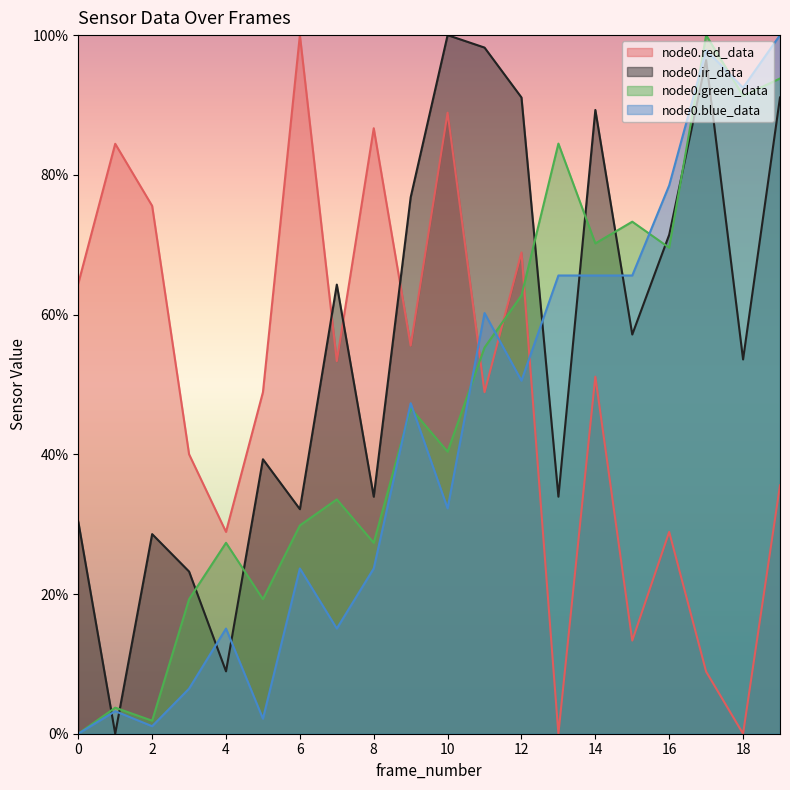

What is the value of the node0.green_data point at the 8th from the left?

33.5